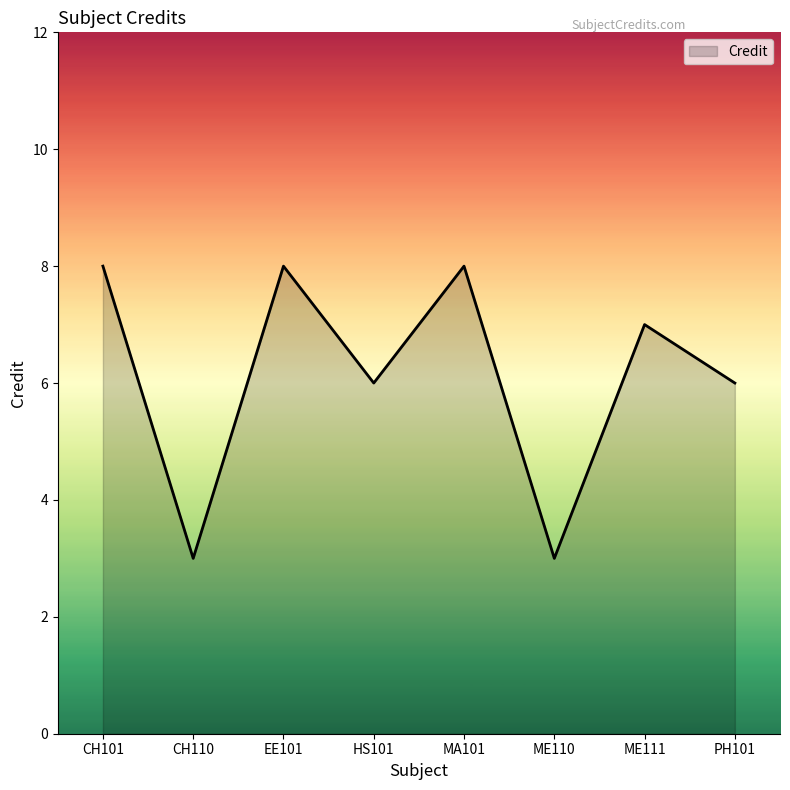

Where is the first local minimum?

CH110